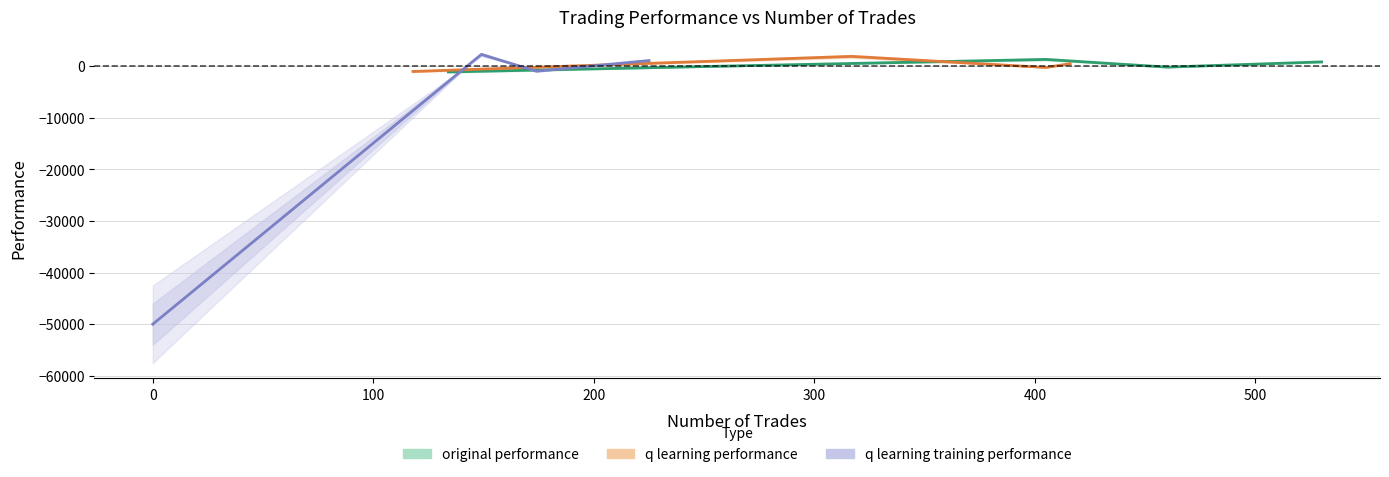

How many intersections are there between q learning performance and original performance?

1